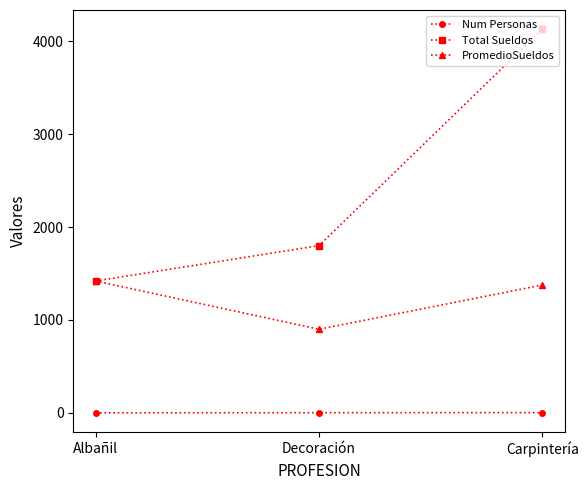

What is the minimum value shown in the chart?

1.0